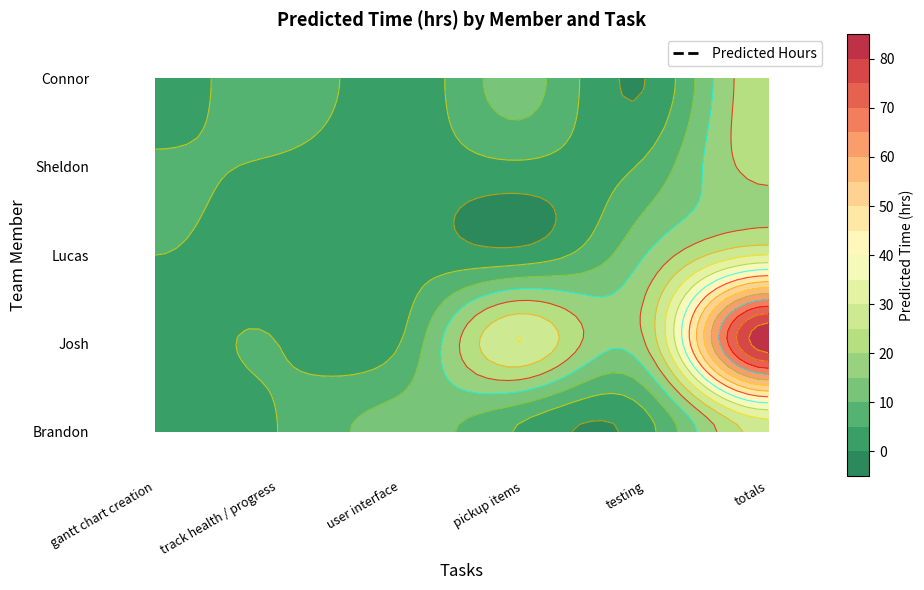

What is the sum of all Connor values?

24